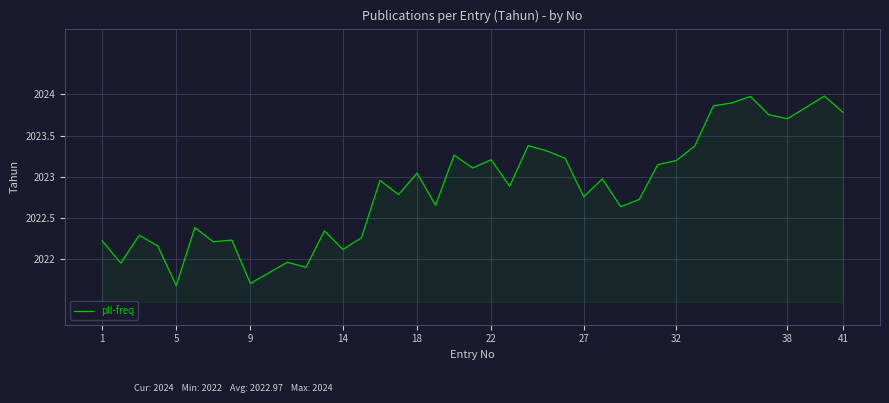

What is the greatest value displayed?

2024.0